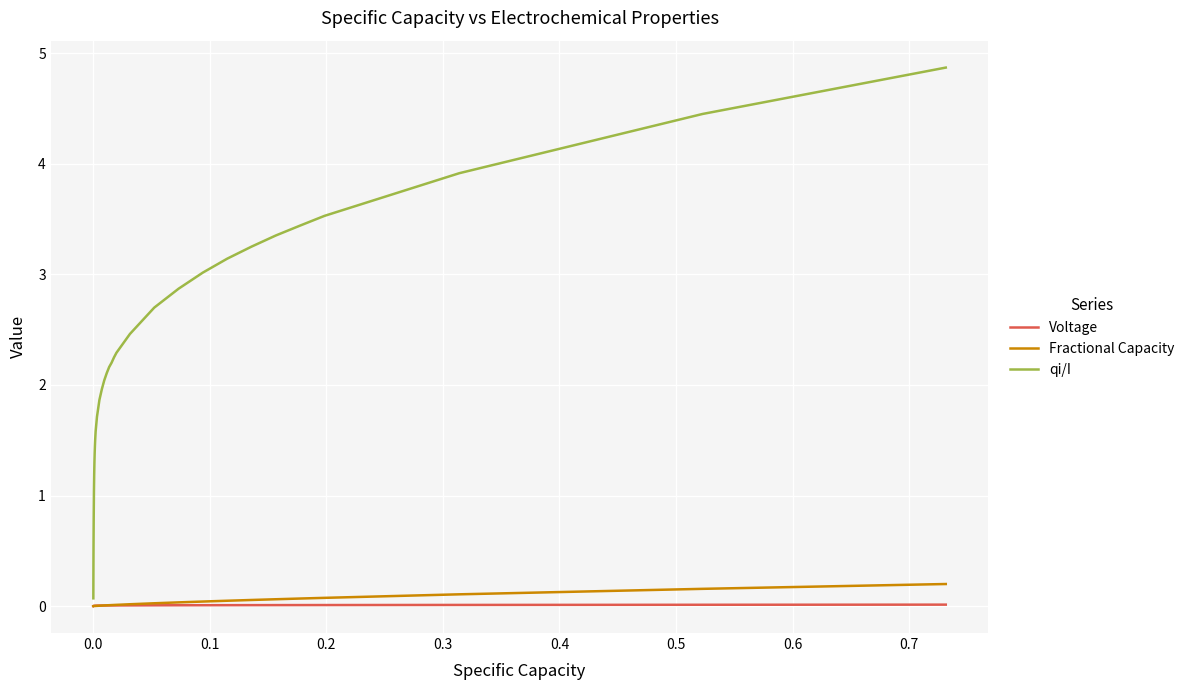

Which series ends up on top after the final intersection of Fractional Capacity and Voltage?

Fractional Capacity